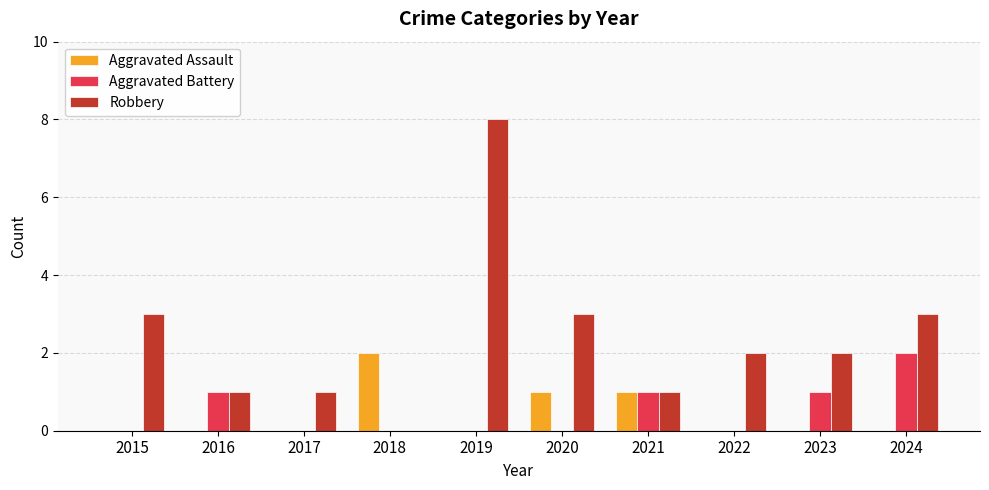

Are the bars horizontal?

No